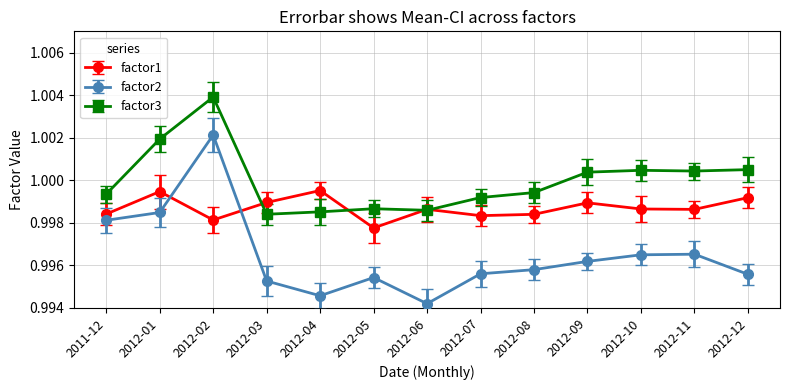

What are all the series names shown in the legend?

factor1, factor2, factor3